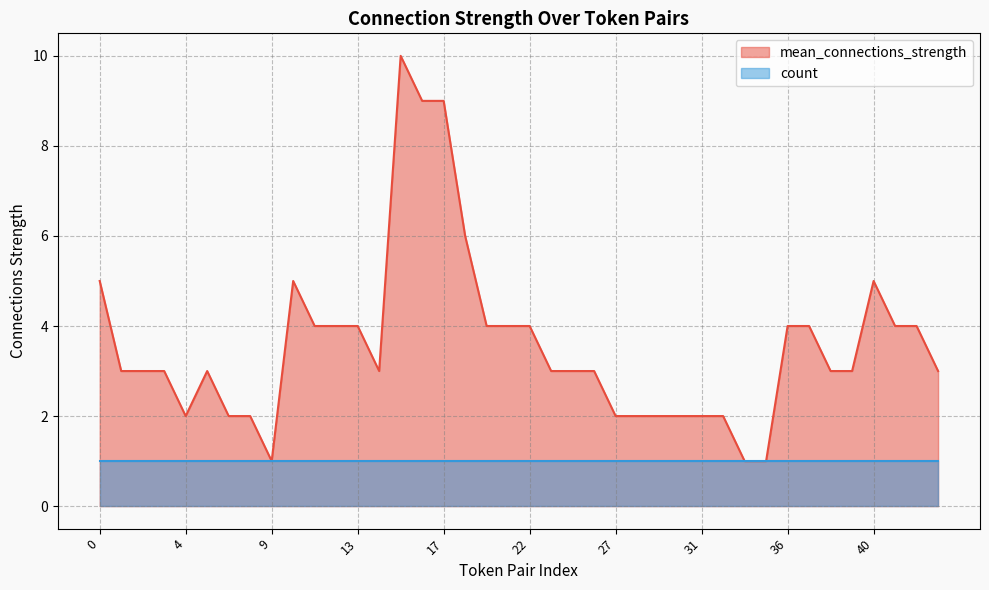

Reading left to right, what are all the values shown in this chart?

0=5	1=3	2=3	3=3	4=2	5=3	7=2	8=2	9=1	10=5	11=4	12=4	13=4	14=3	15=10	16=9	17=9	18=6	20=4	21=4	22=4	23=3	24=3	26=3	27=2	28=2	29=2	30=2	31=2	32=2	33=1	34=1	36=4	37=4	38=3	39=3	40=5	41=4	42=4	44=3